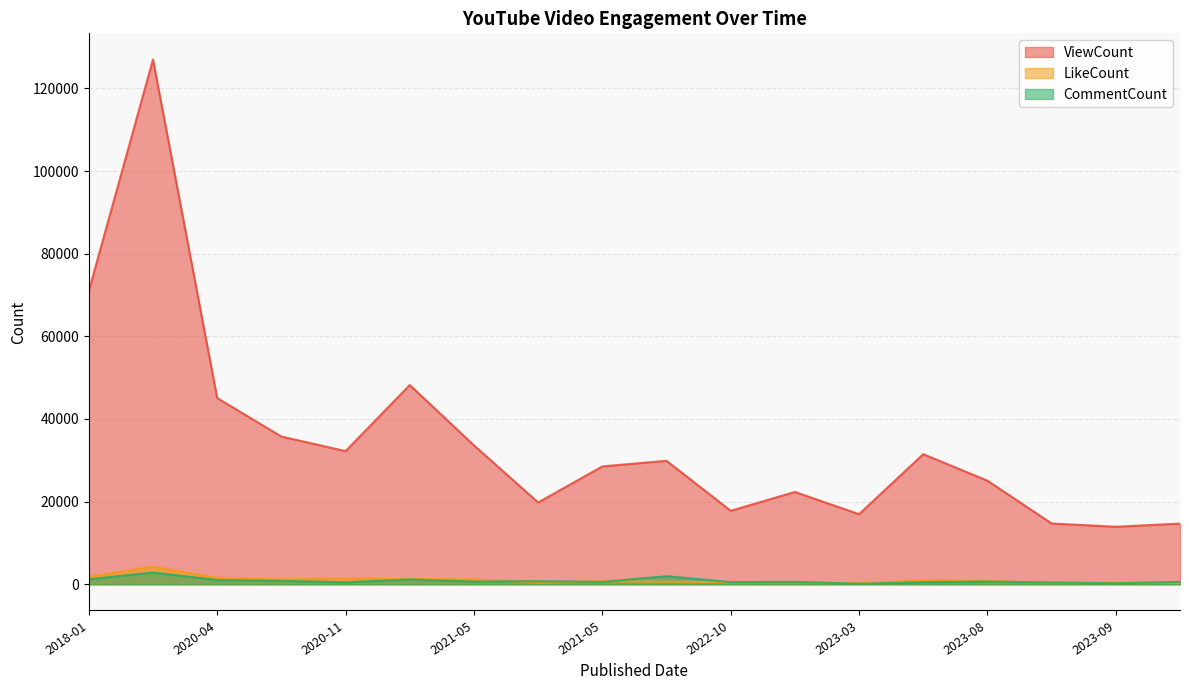

What is the maximum value for CommentCount?

2831